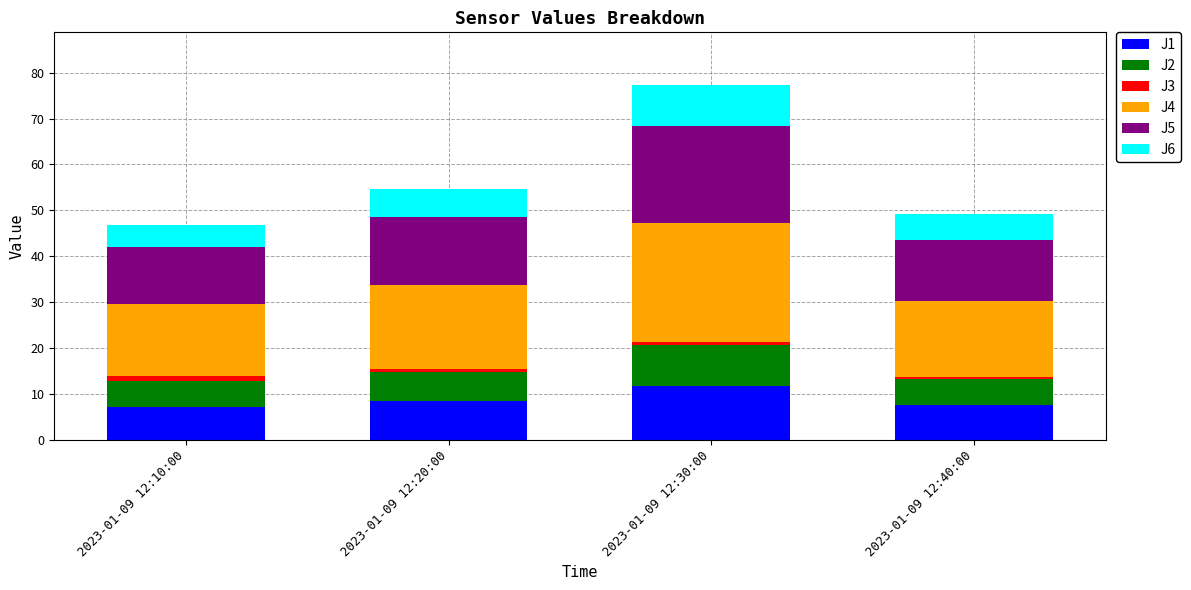

What is the minimum value for J1?

7.2